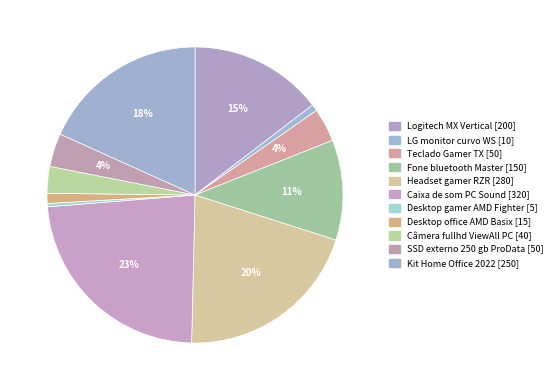

True or false: Caixa de som PC Sound accounts for 33% of the total.

False